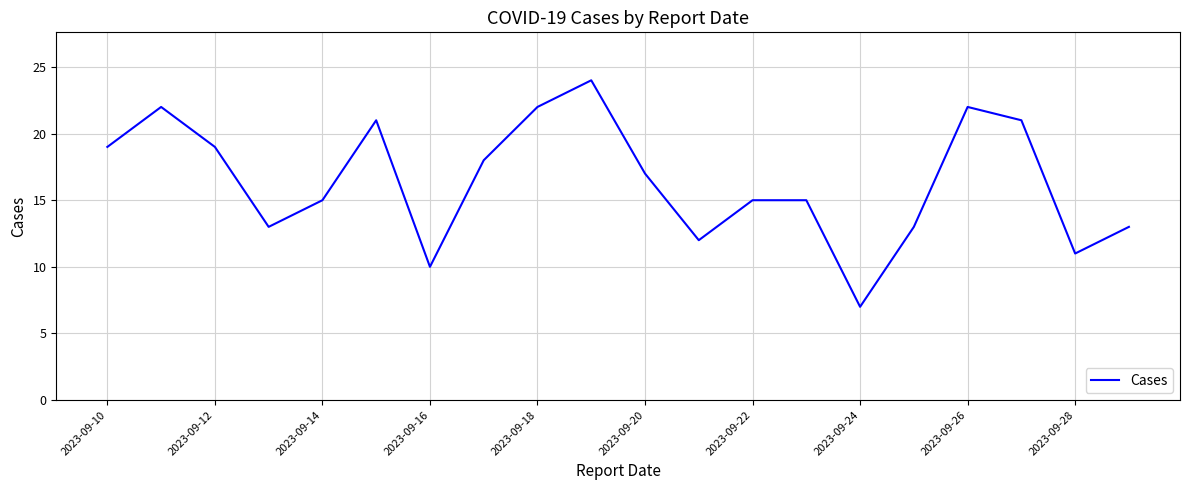

What is the maximum value shown in the chart?

24